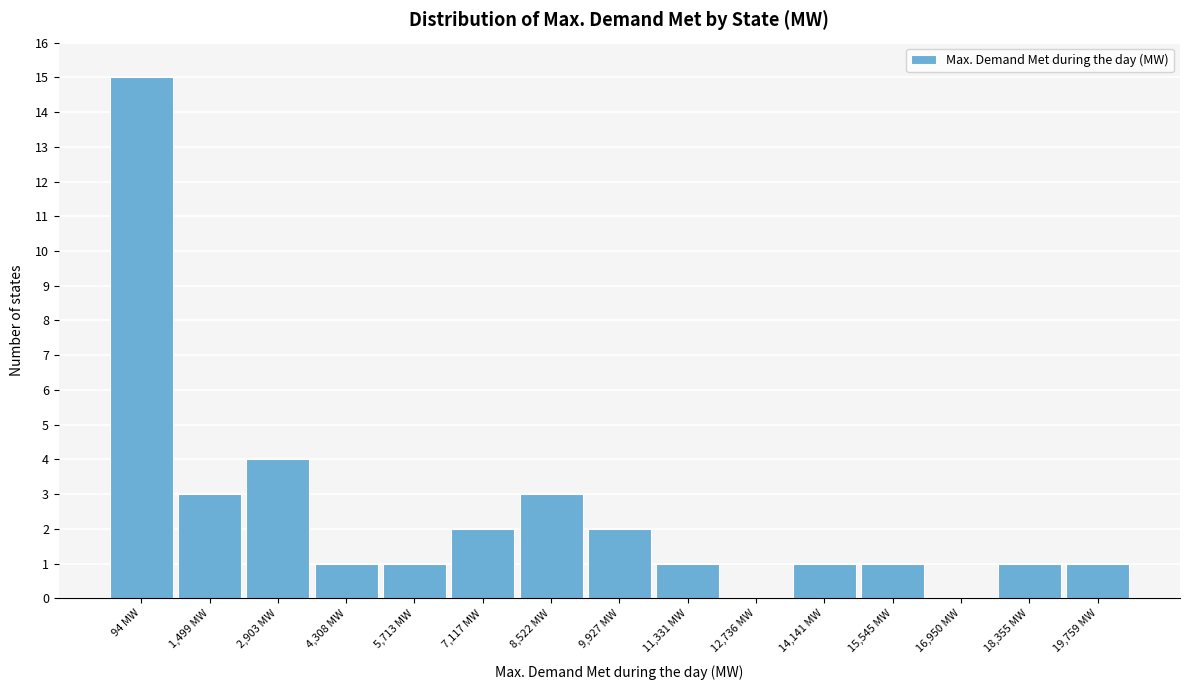

Reading left to right, transcribe all the data shown in this chart.

94 MW=15	1,499 MW=3	2,903 MW=4	4,308 MW=1	5,713 MW=1	7,117 MW=2	8,522 MW=3	9,927 MW=2	11,331 MW=1	12,736 MW=0	14,141 MW=1	15,545 MW=1	16,950 MW=0	18,355 MW=1	19,759 MW=1